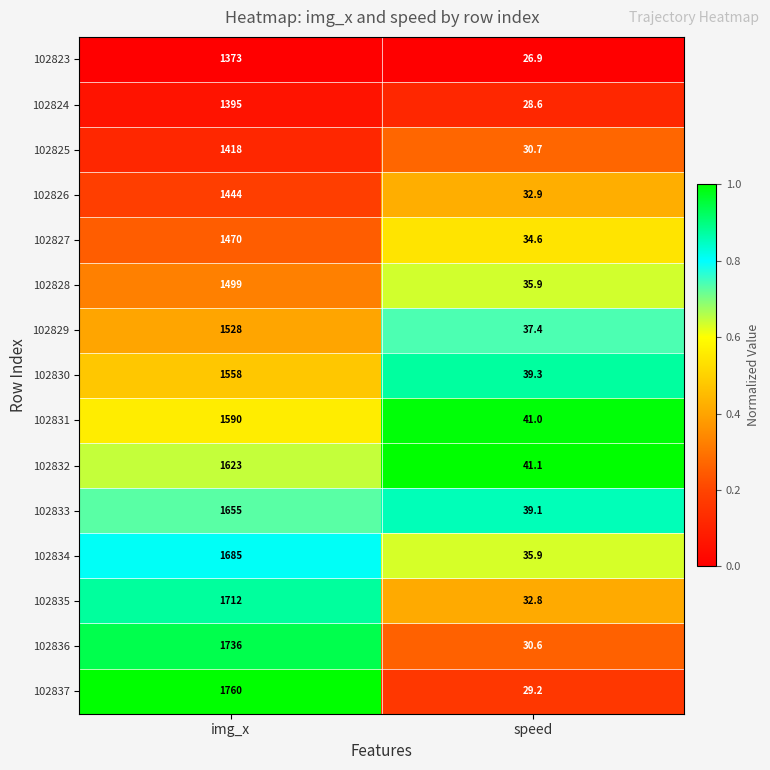

What is the total value across all series at img_x?

23446.0